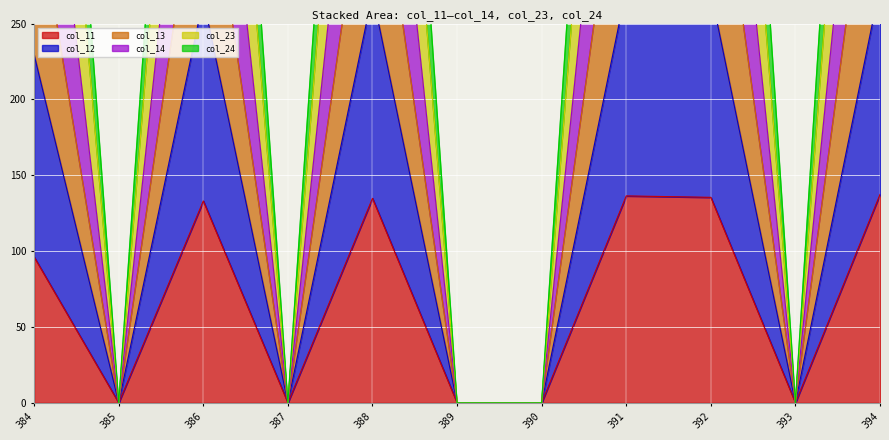

At which category does col_13 reach its first local valley?

385